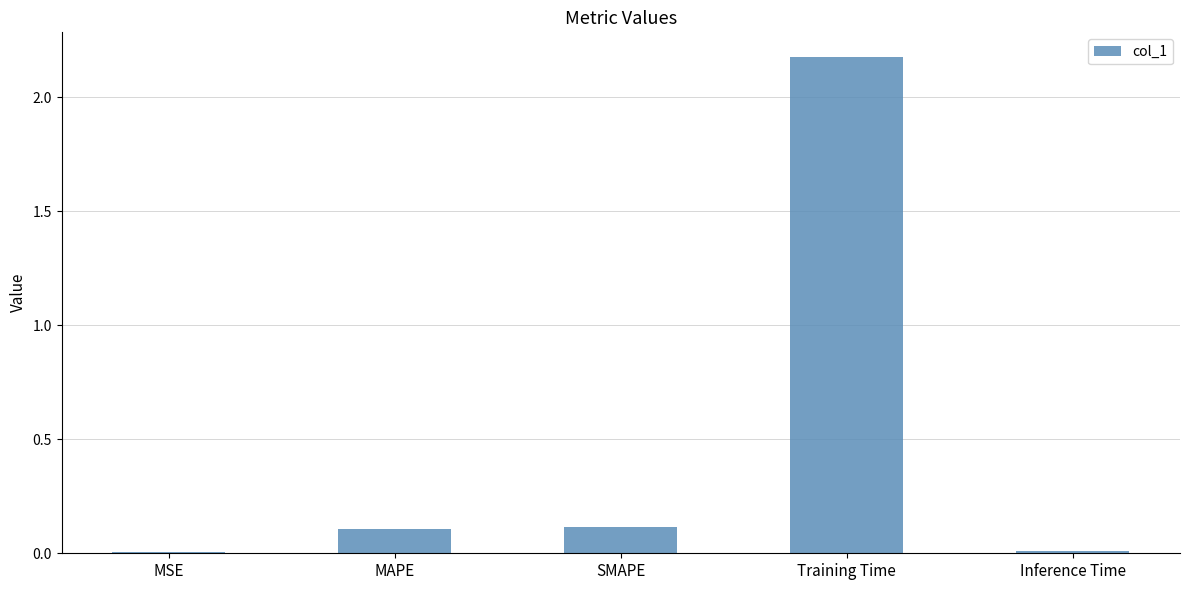

The chart shows a value of 0.0 at Inference Time. True or false?

True